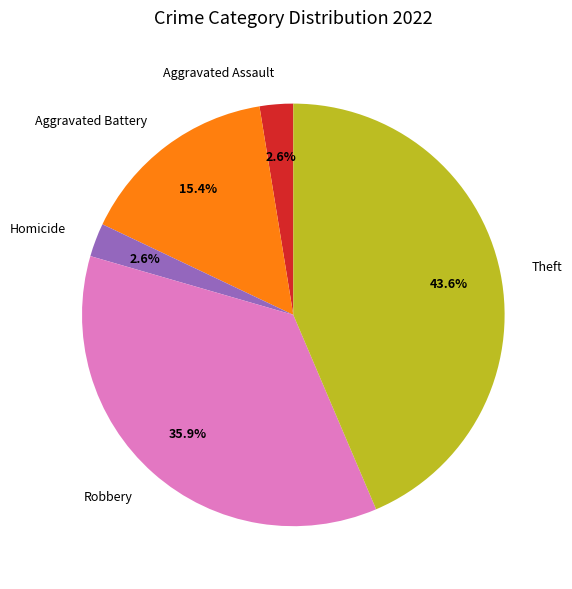

True or false: Robbery accounts for 23% of the total.

False